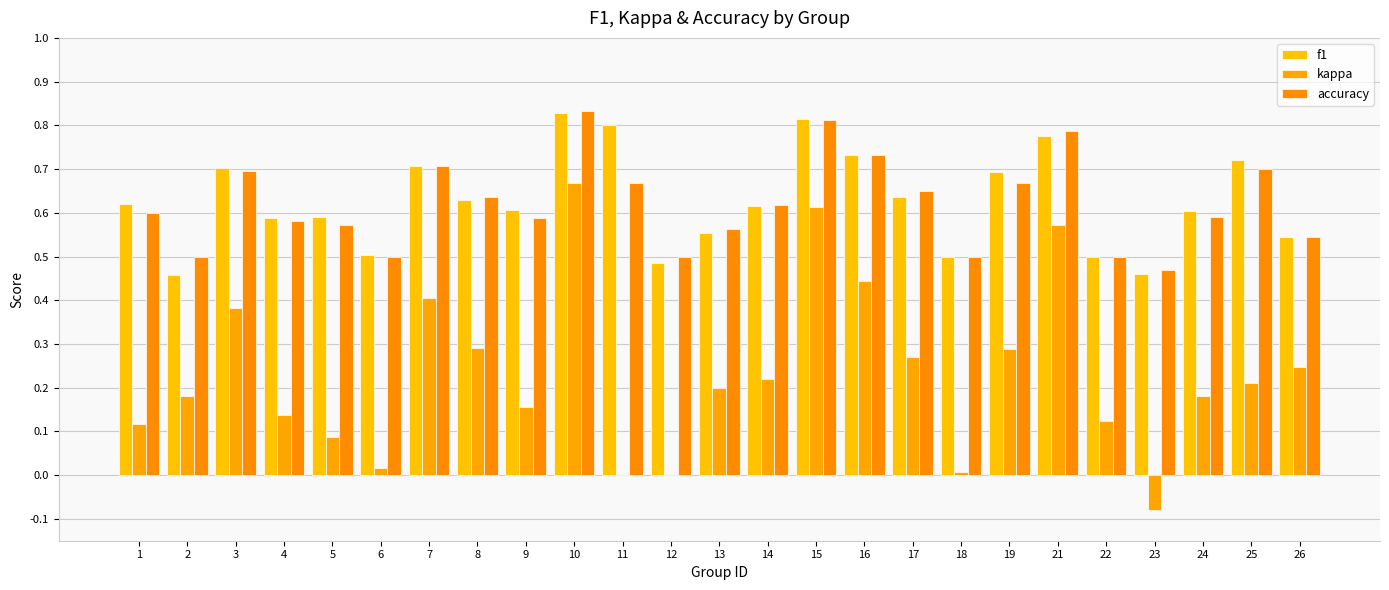

What is the difference between the second highest and second lowest values in the kappa series?

0.6